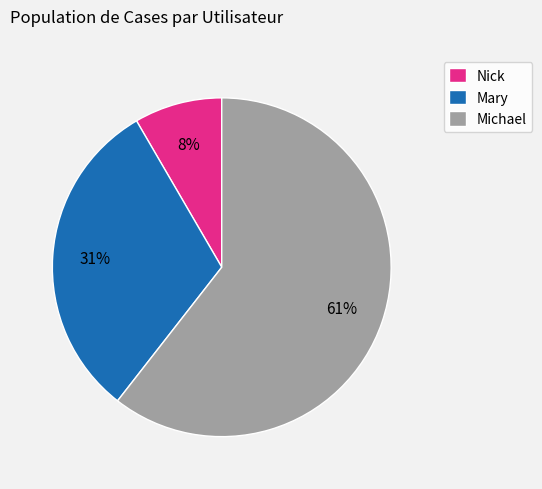

To the nearest percent, what portion does Michael represent?

61%